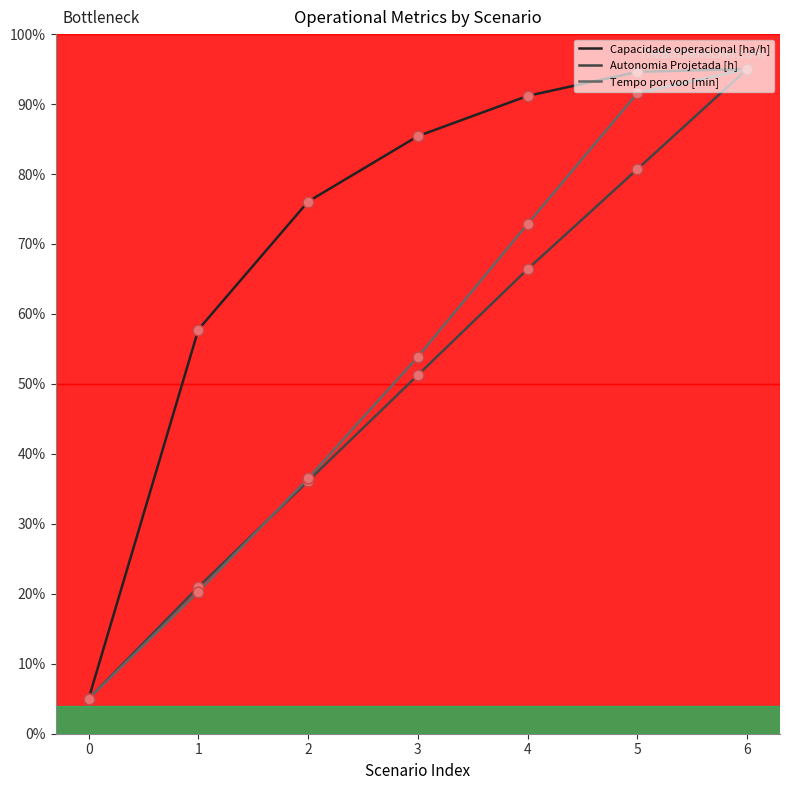

What are all the series names shown in the legend?

Capacidade operacional [ha/h], Autonomia Projetada [h], Tempo por voo [min]